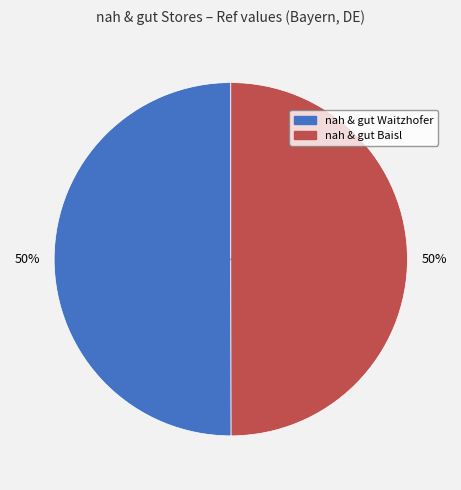

Combined, do nah & gut Baisl and nah & gut Waitzhofer account for over 50%?

Yes